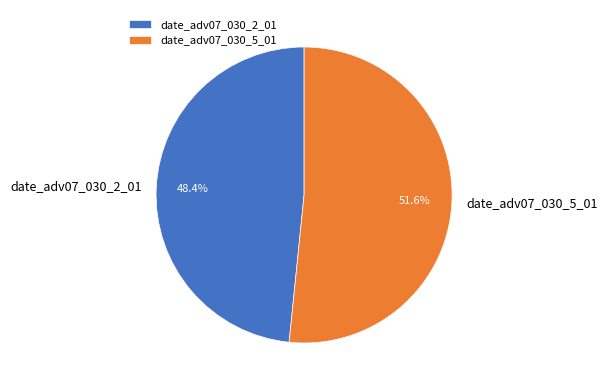

Which category accounts for the majority?

date_adv07_030_5_01